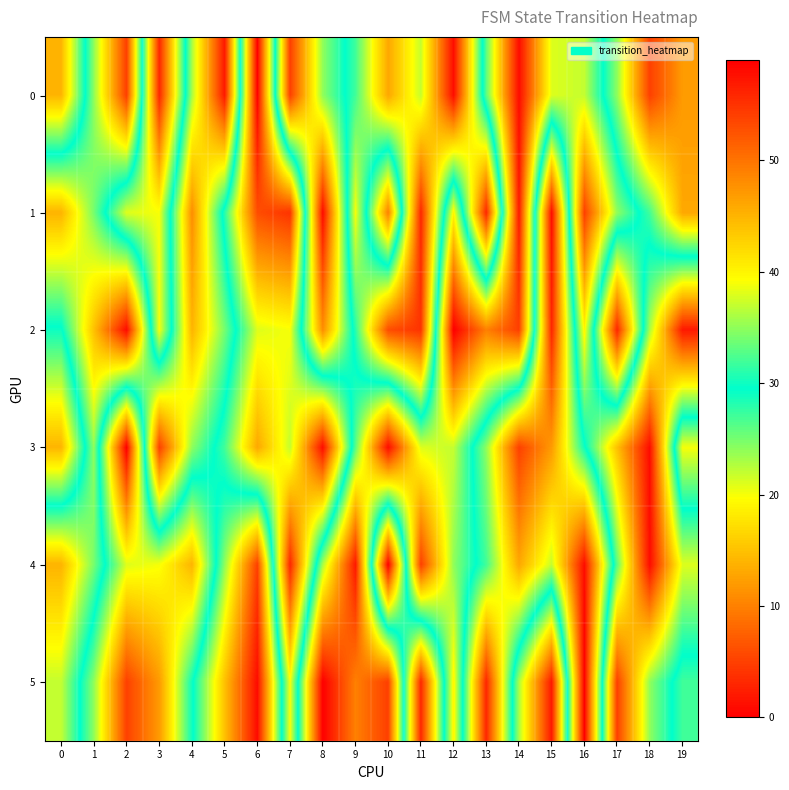

Reading left to right, transcribe all the data shown in this chart.

0: 0=14	1=35	2=54	3=3	4=36	5=57	6=0	7=54	8=35	9=27	10=13	11=22	12=1	13=33	14=58	15=38	16=37	17=24	18=5	19=12
1: 0=45	1=34	2=21	3=20	4=48	5=28	6=6	7=4	8=58	9=20	10=49	11=3	12=40	13=3	14=57	15=1	16=54	17=35	18=27	19=13
2: 0=29	1=44	2=58	3=20	4=45	5=34	6=21	7=20	8=48	9=28	10=6	11=4	12=59	13=49	14=54	15=3	16=40	17=3	18=36	19=57
3: 0=14	1=35	2=0	3=54	4=35	5=27	6=13	7=22	8=1	9=33	10=58	11=38	12=37	13=24	14=5	15=12	16=29	17=44	18=58	19=20
4: 0=45	1=34	2=21	3=20	4=14	5=35	6=54	7=3	8=36	9=57	10=0	11=54	12=35	13=27	14=13	15=22	16=1	17=33	18=58	19=38
5: 0=37	1=24	2=5	3=12	4=29	5=44	6=58	7=20	8=59	9=49	10=54	11=3	12=40	13=3	14=36	15=57	16=0	17=54	18=35	19=27